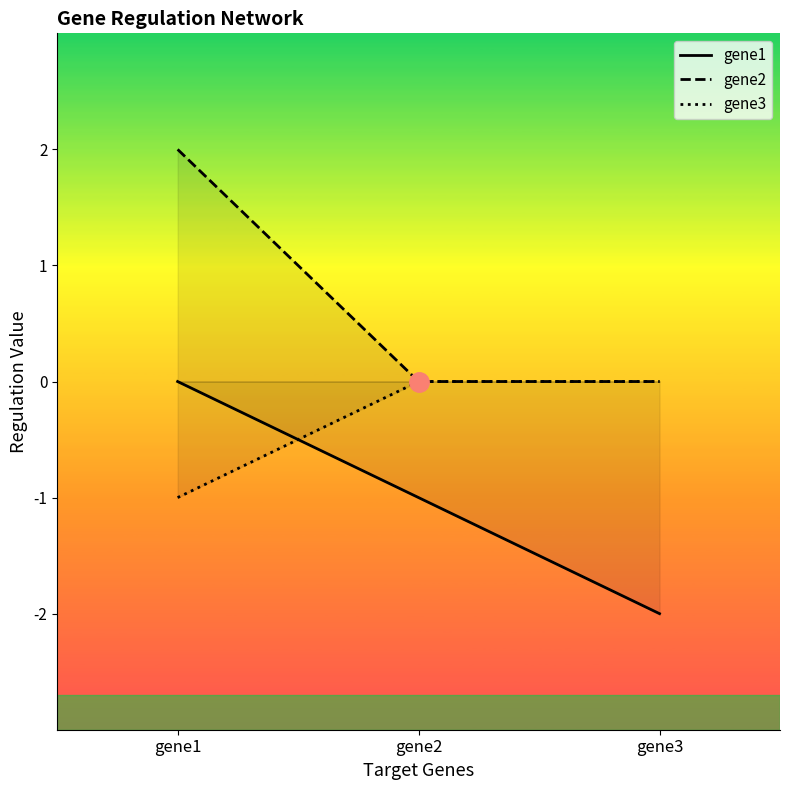

True or false: gene2 has a value of 0 at gene3.

True